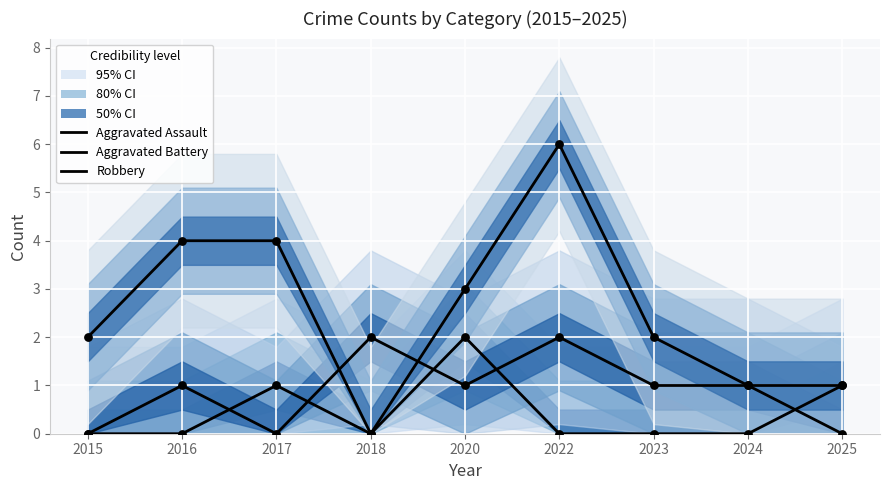

Which series has the largest Y range (max minus min)?

Robbery observed